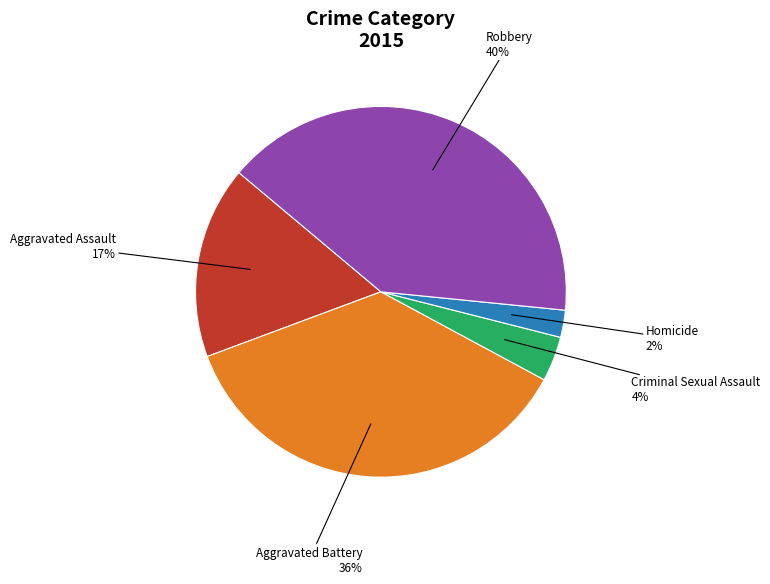

Is there any slice that represents more than half of the pie?

No